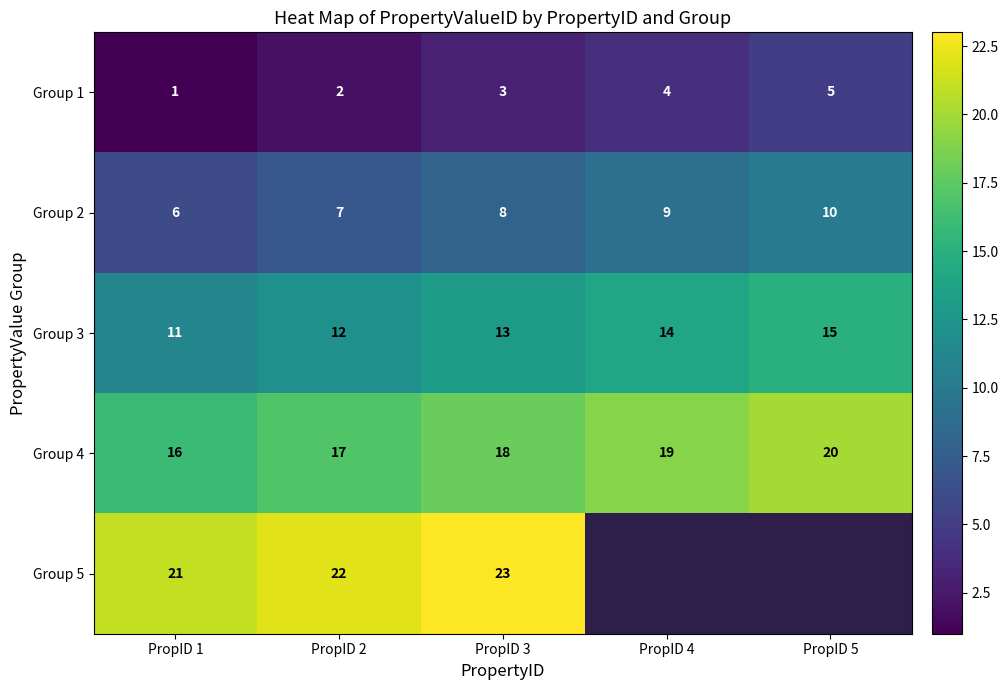

What is the difference between the maximum and second lowest values in the Group 1 series?

3